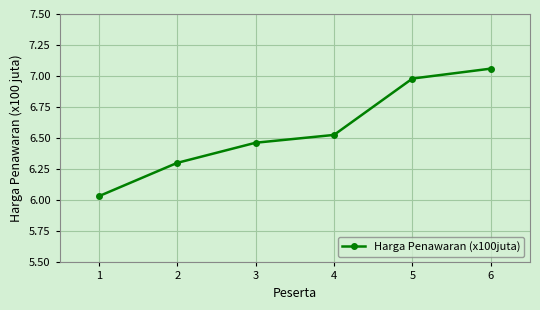

List the labels in order of value, smallest first.

1, 2, 3, 4, 5, 6